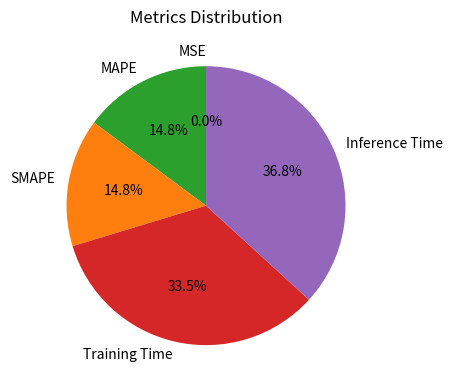

What percentage is NOT represented by Training Time?

66.5%